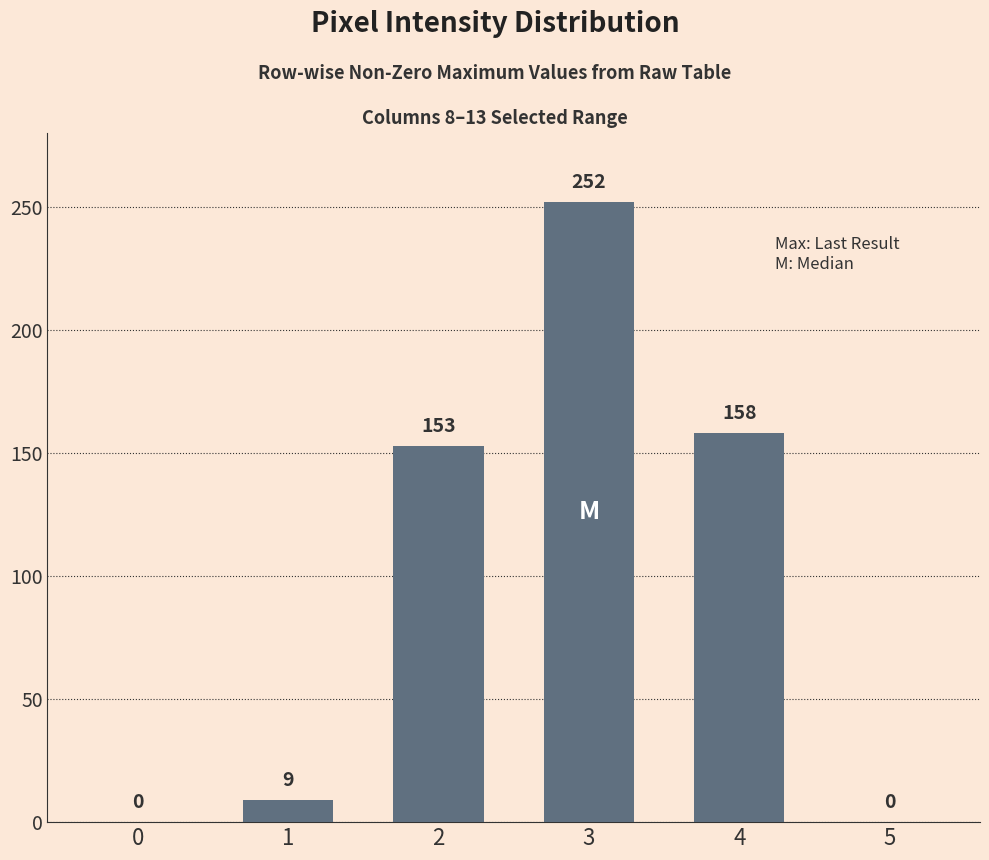

What is the change in value from 3 to 4?

-94